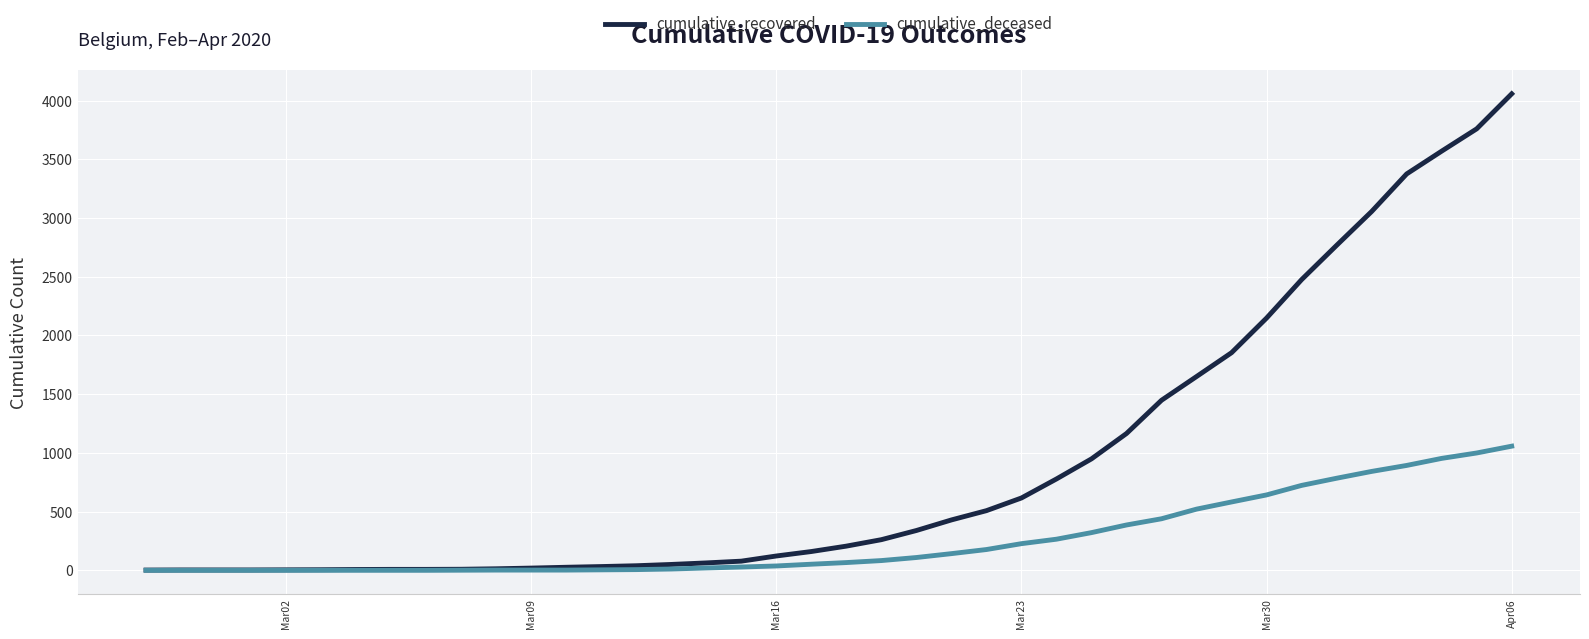

How many distinct data groups are displayed?

2